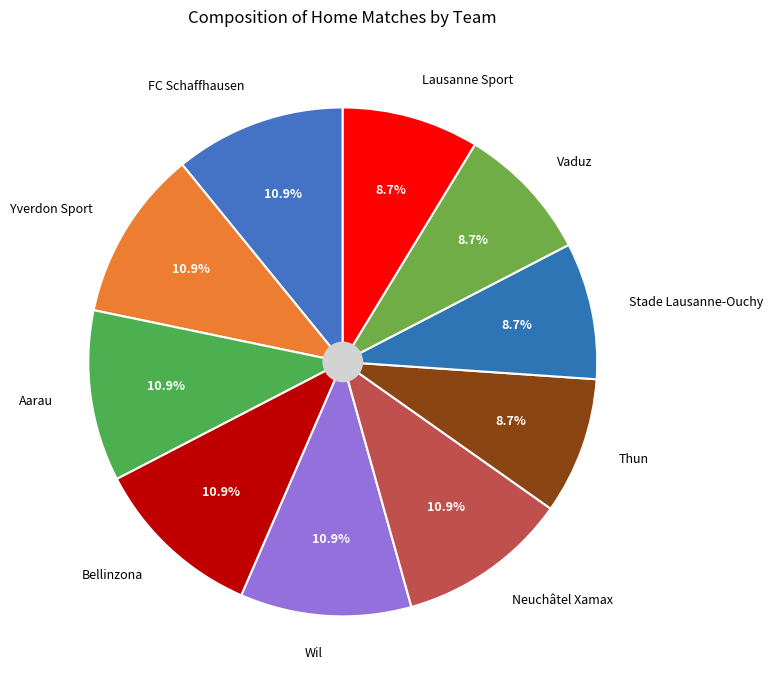

Is Aarau the majority of the pie?

No